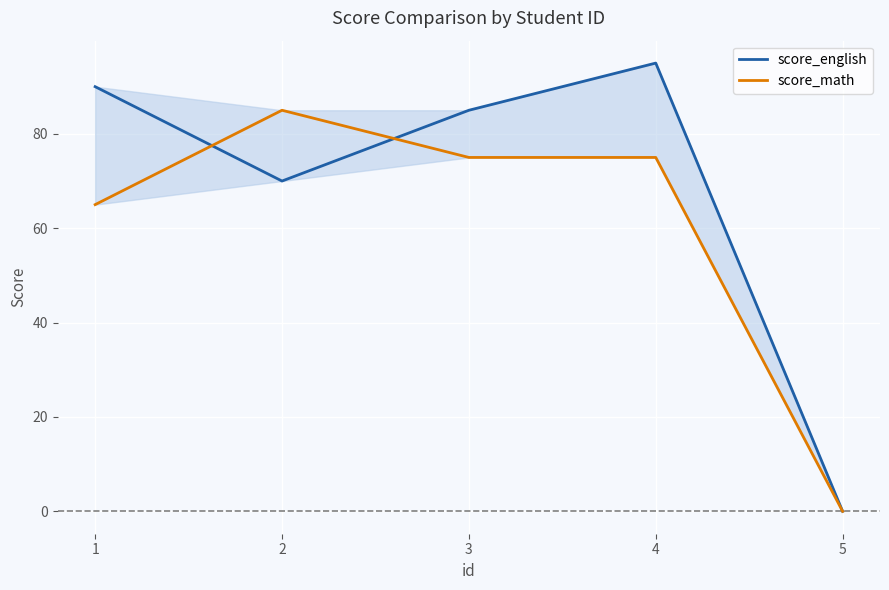

Between 4 and 5, which series saw the biggest shift?

score_english